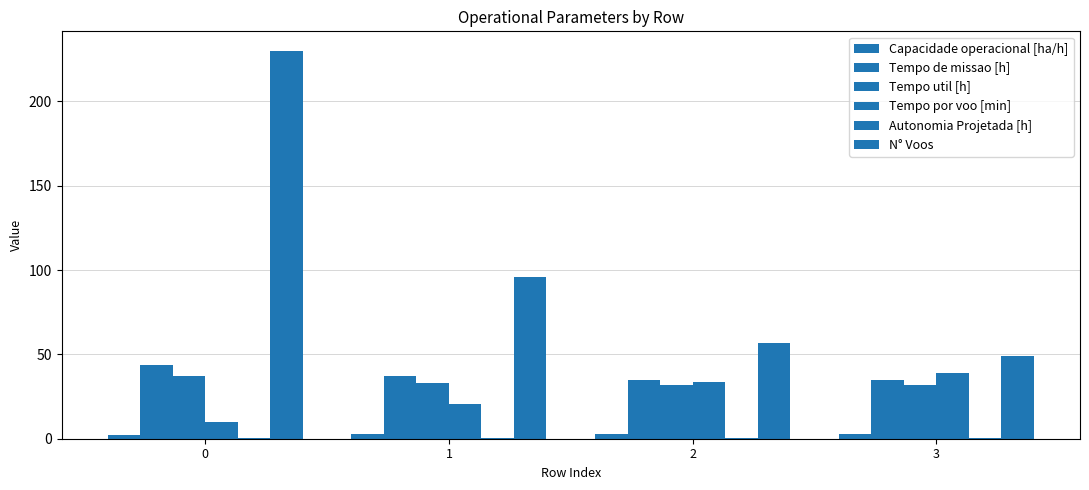

How many series are shown in this chart?

6